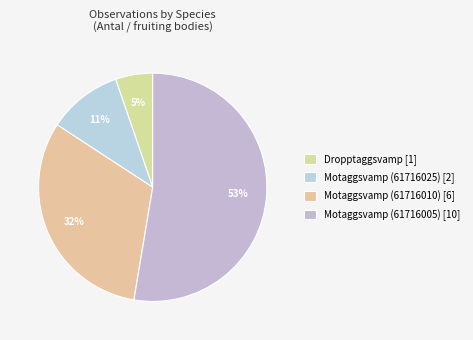

To the nearest percent, what is the average slice percentage?

25%